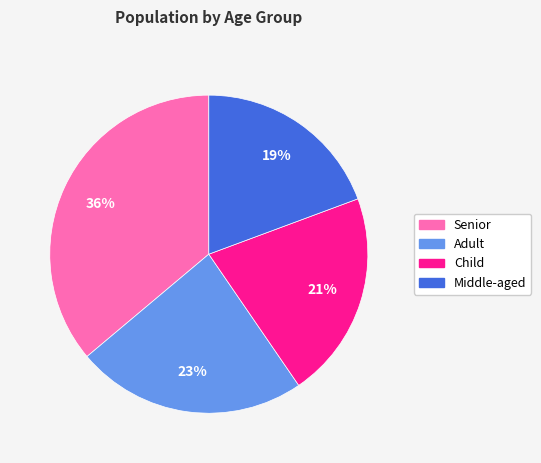

To the nearest percent, what percentage of the pie is Senior?

36%